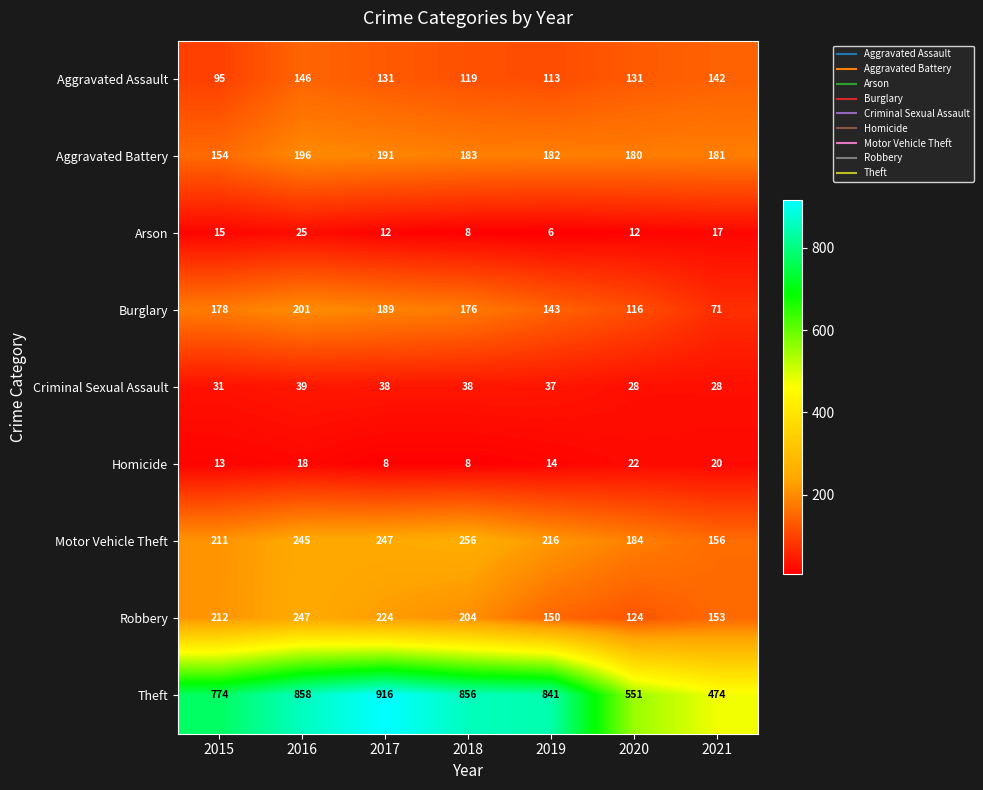

How many series are shown in this chart?

9